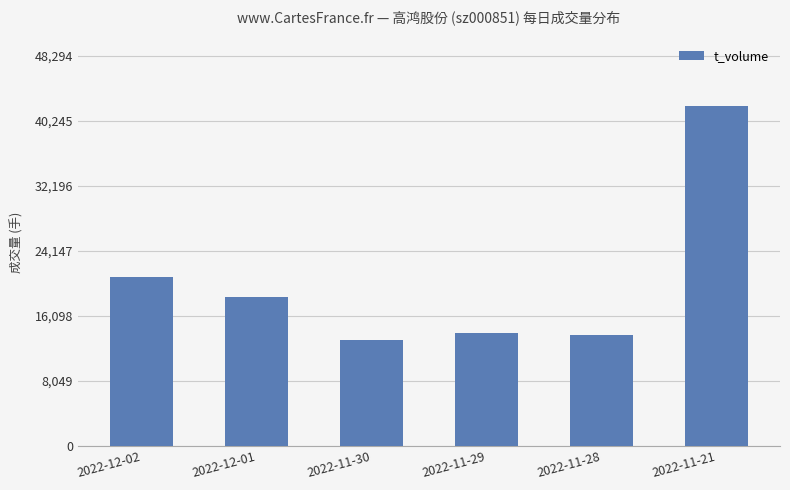

Count the number of data series in this chart.

1